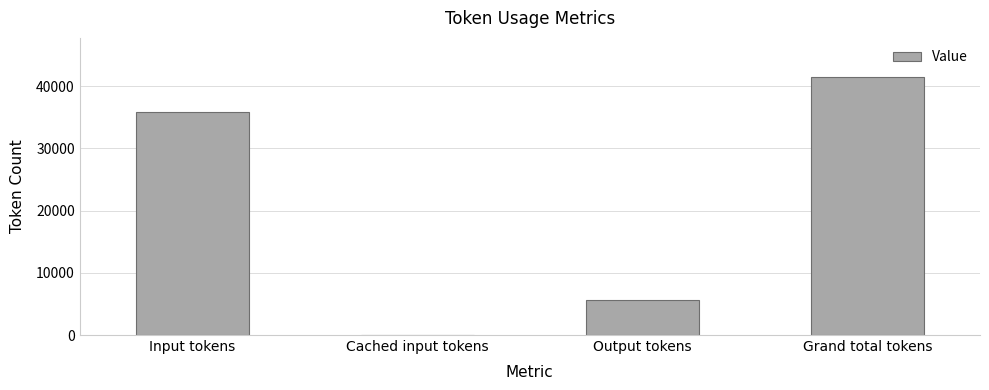

Between Cached input tokens and Input tokens, which is larger?

Input tokens